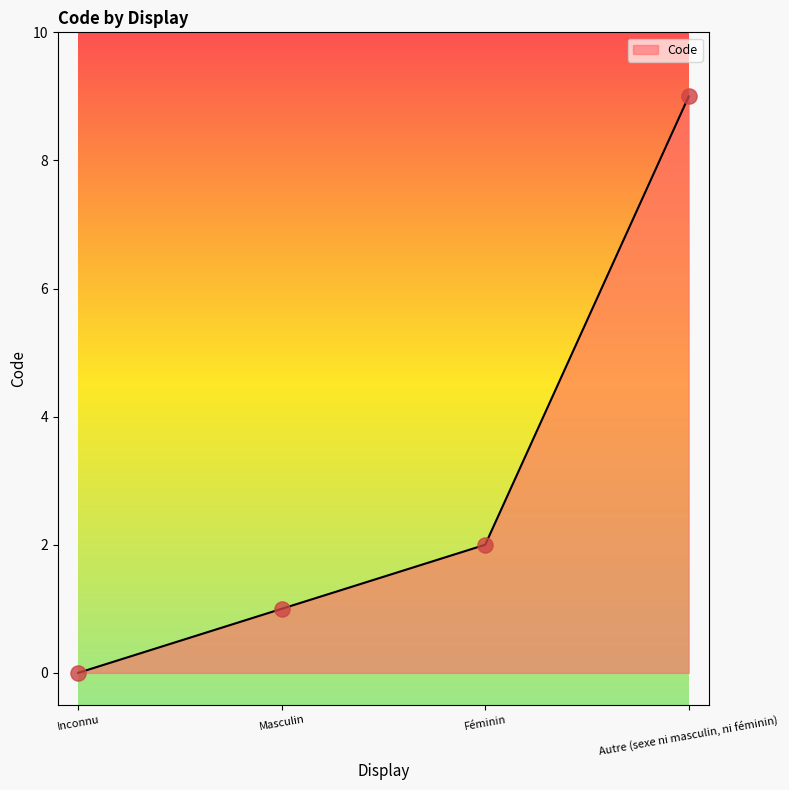

What is the change in value from Inconnu to Autre (sexe ni masculin, ni féminin)?

+9